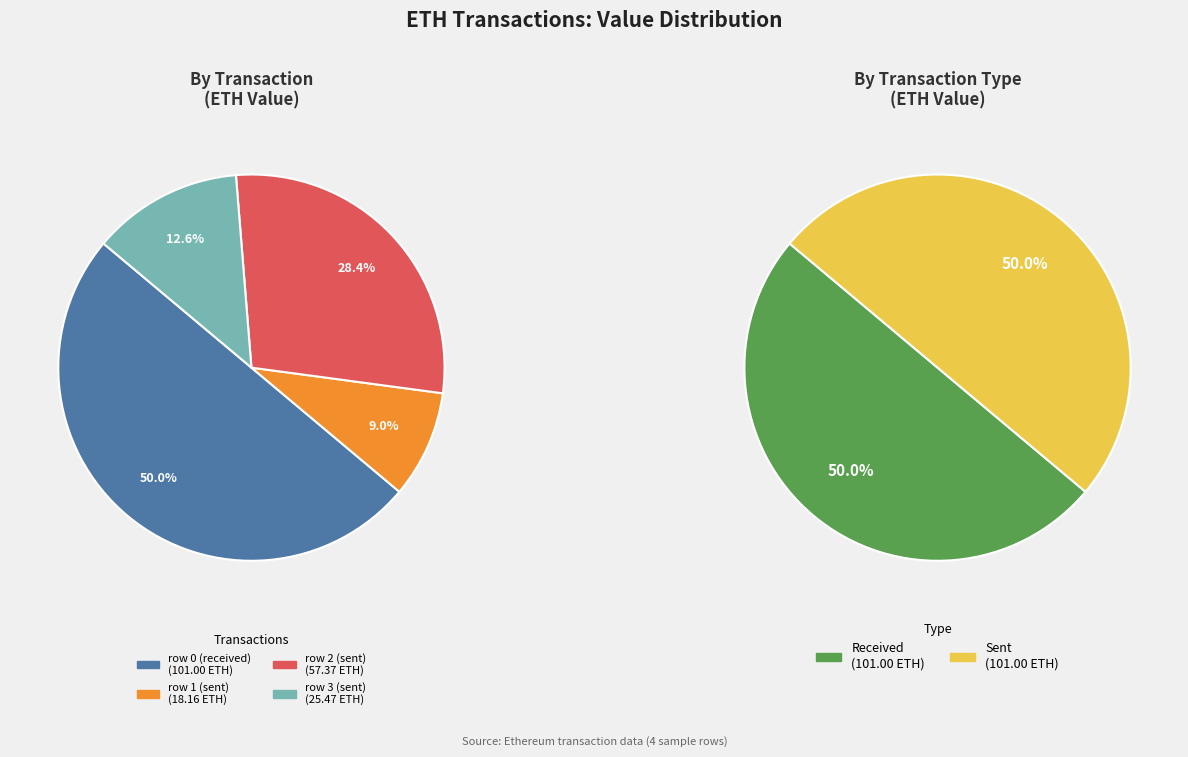

What is the majority slice?

row 0 (received)